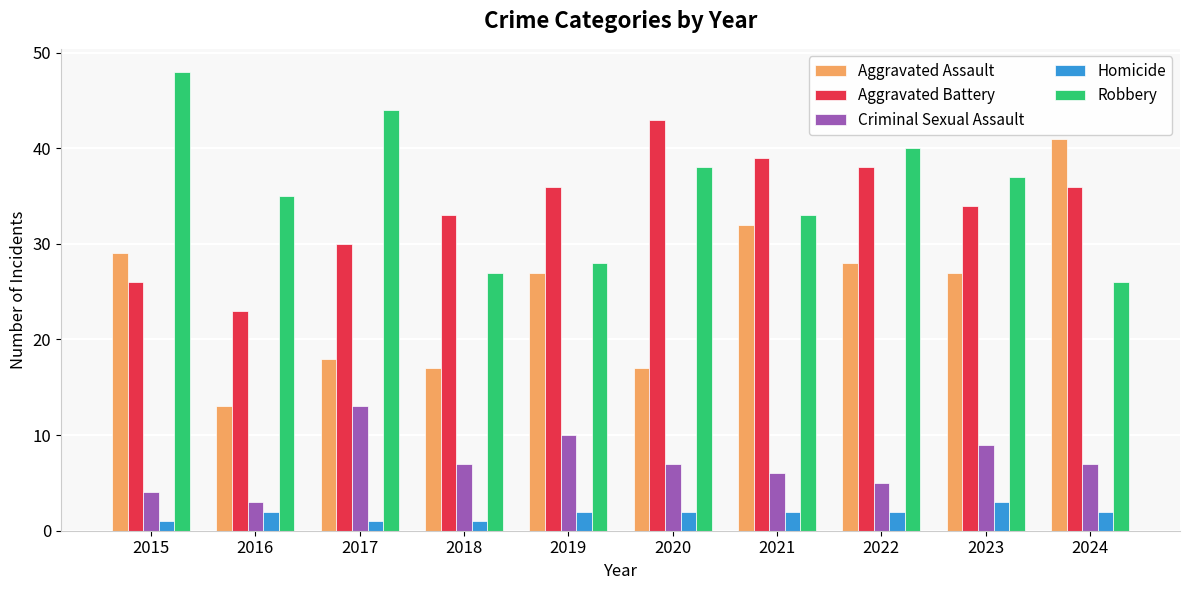

Which series has the largest total across all categories?

Robbery